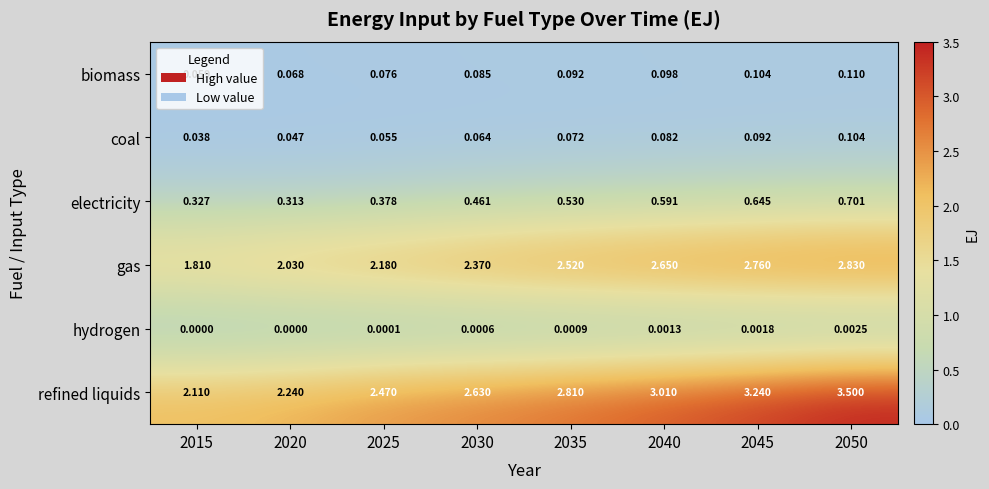

Which series has the widest spread of values?

refined liquids